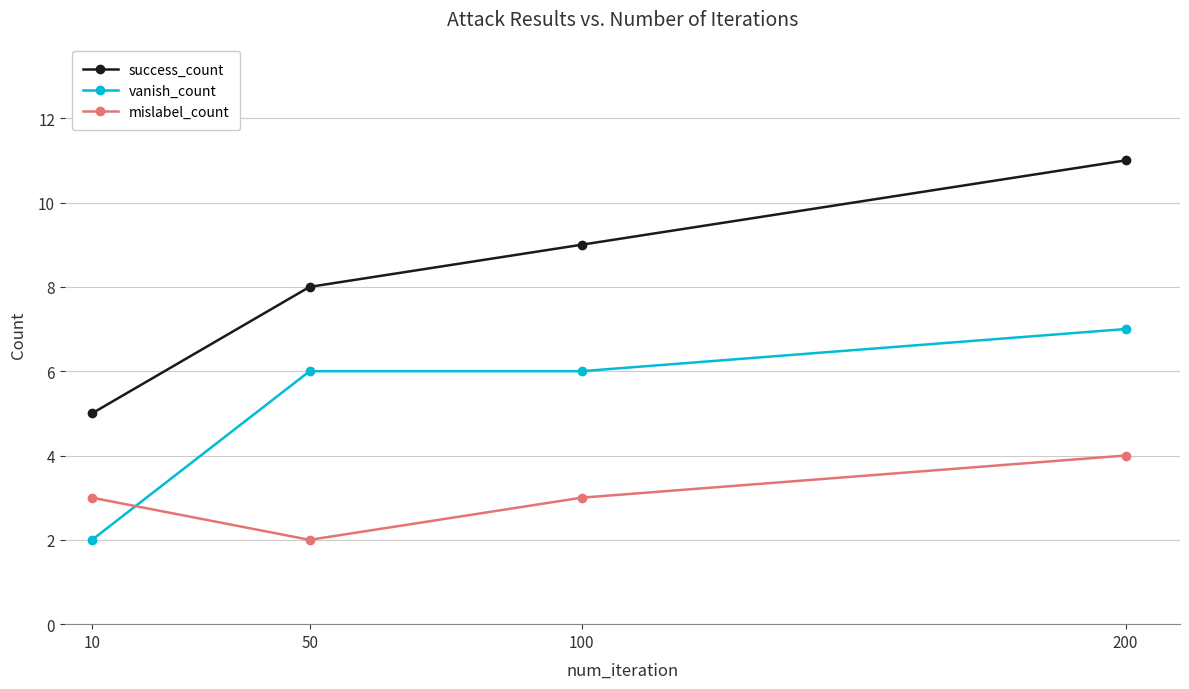

Reading left to right, extract all data points from this chart.

success_count: 5	8	9	11
vanish_count: 2	6	6	7
mislabel_count: 3	2	3	4